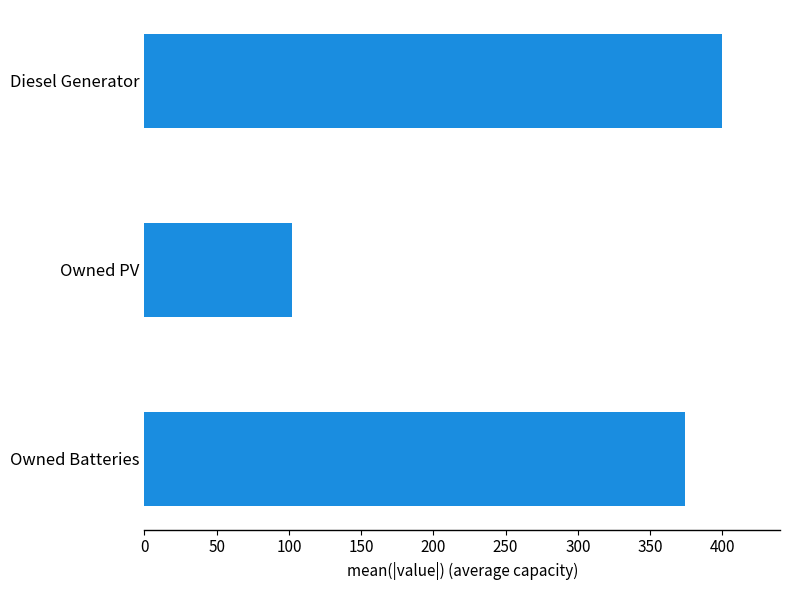

What is the greatest value displayed?

400